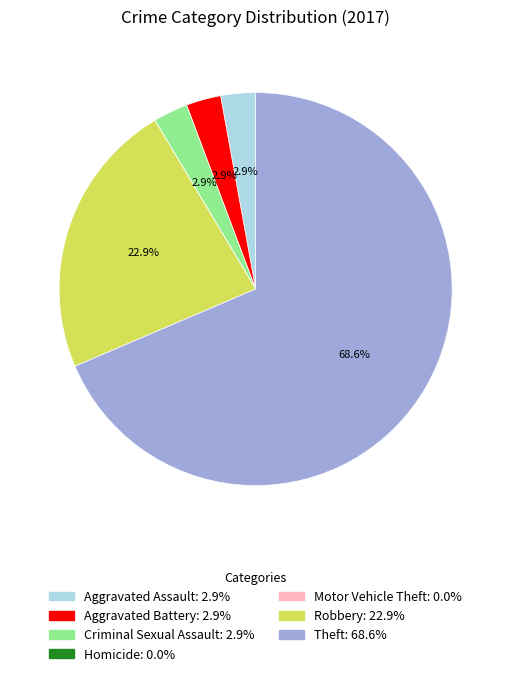

To the nearest percent, what is the average slice percentage?

14%